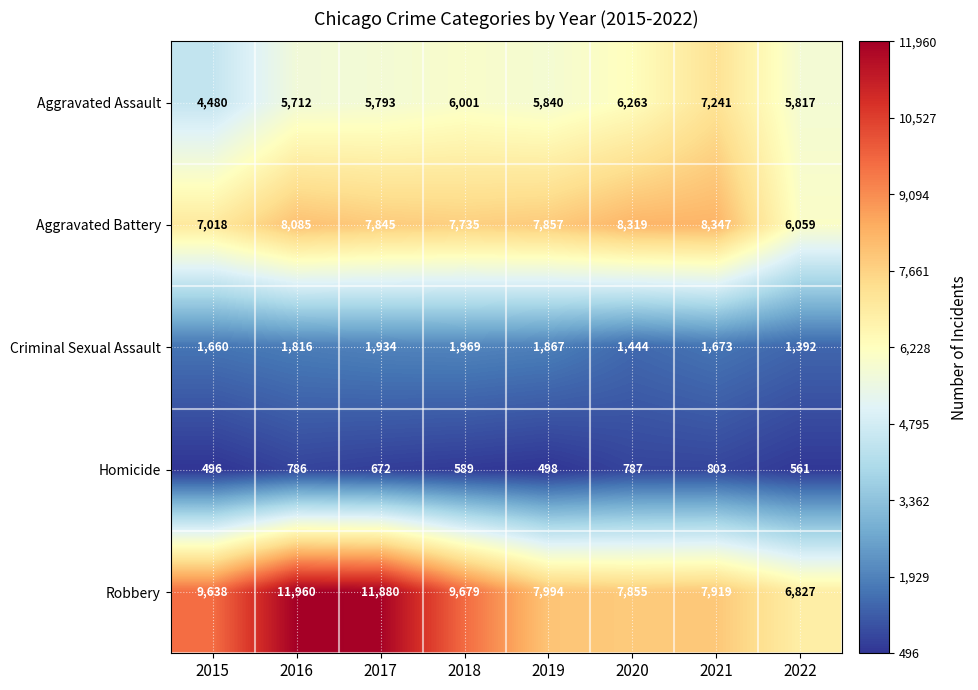

True or false: Homicide has a value of 531 at 2020.

False